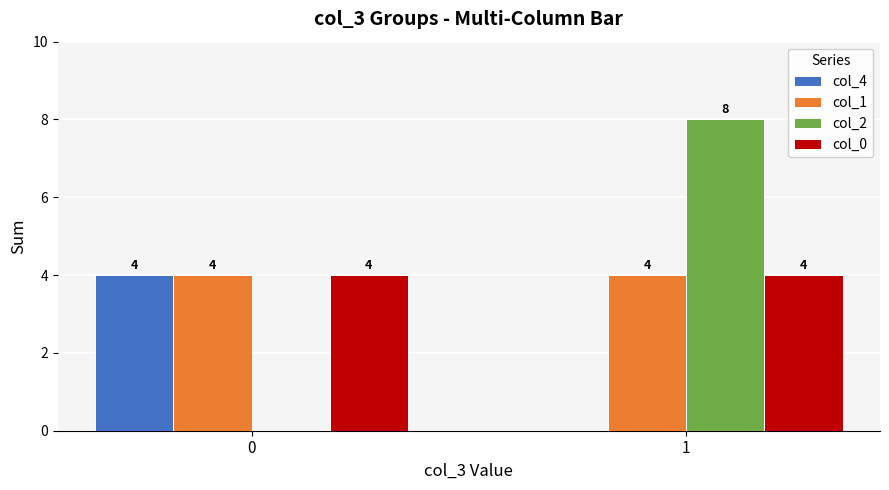

Is it true that col_2 equals 8 at 1?

True